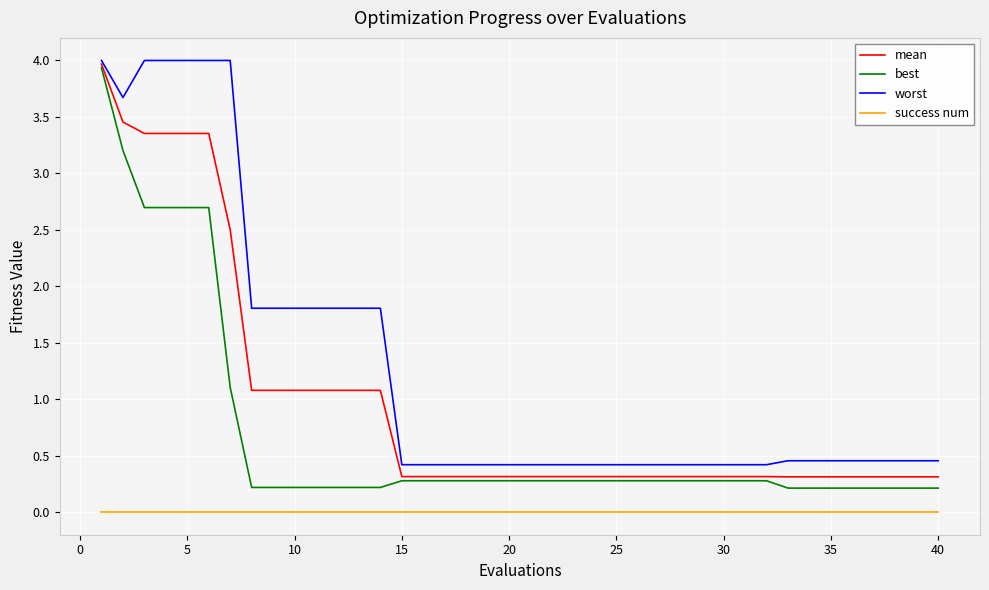

Rank the series by their average value, from lowest to highest.

success num, best, mean, worst